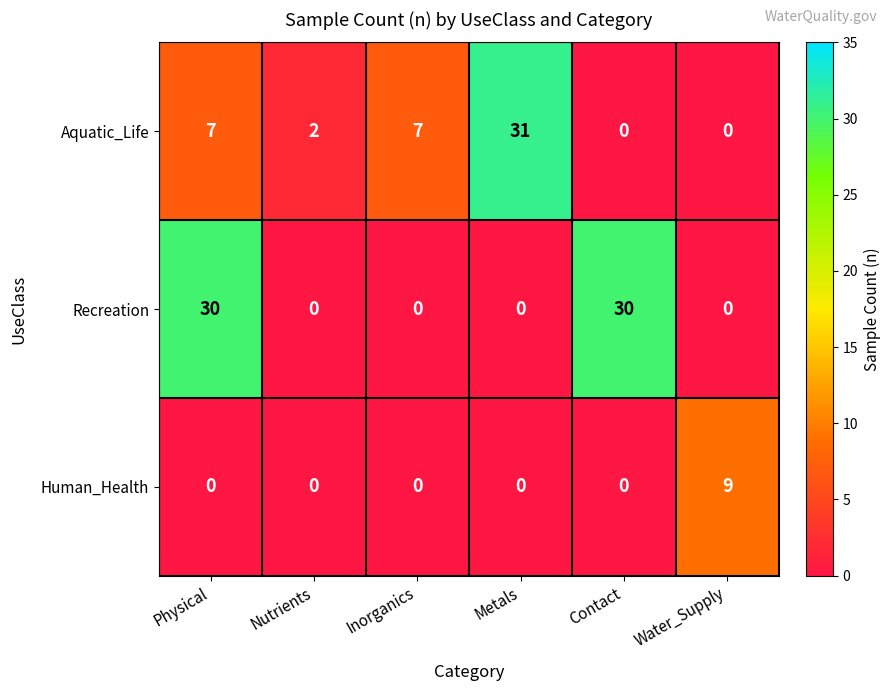

How many Human_Health values are between 0 and 1?

5